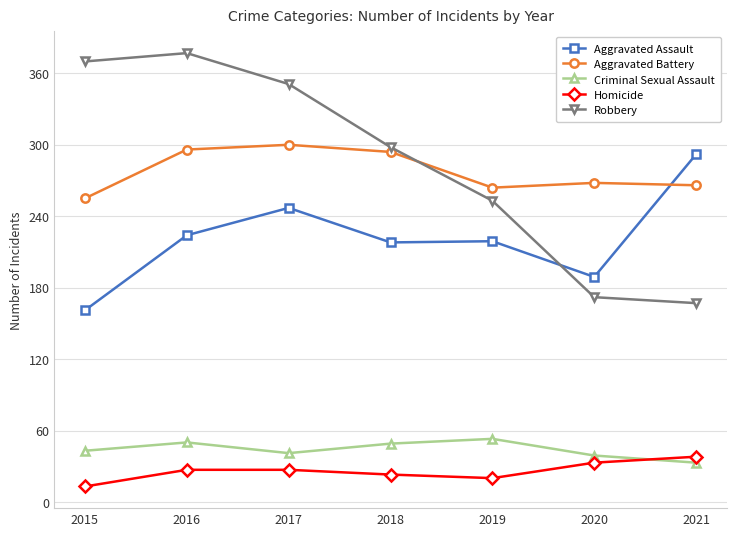

Which series has the widest spread of values?

Robbery